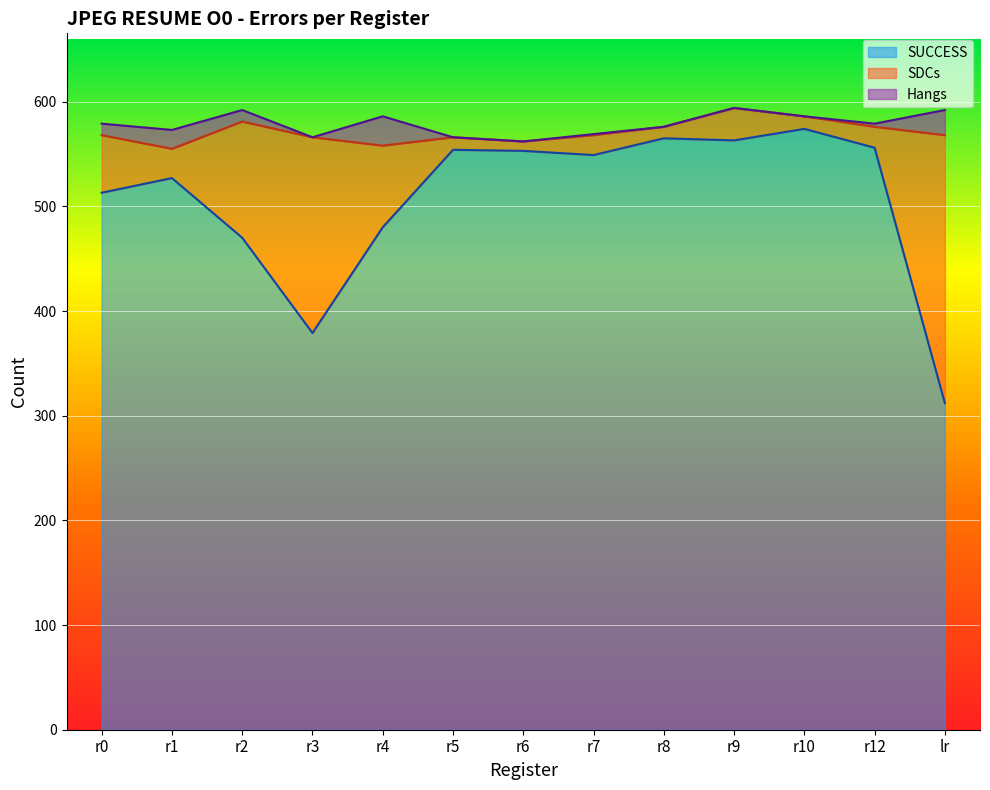

True or false: SUCCESS and SDCs cross at least once.

False